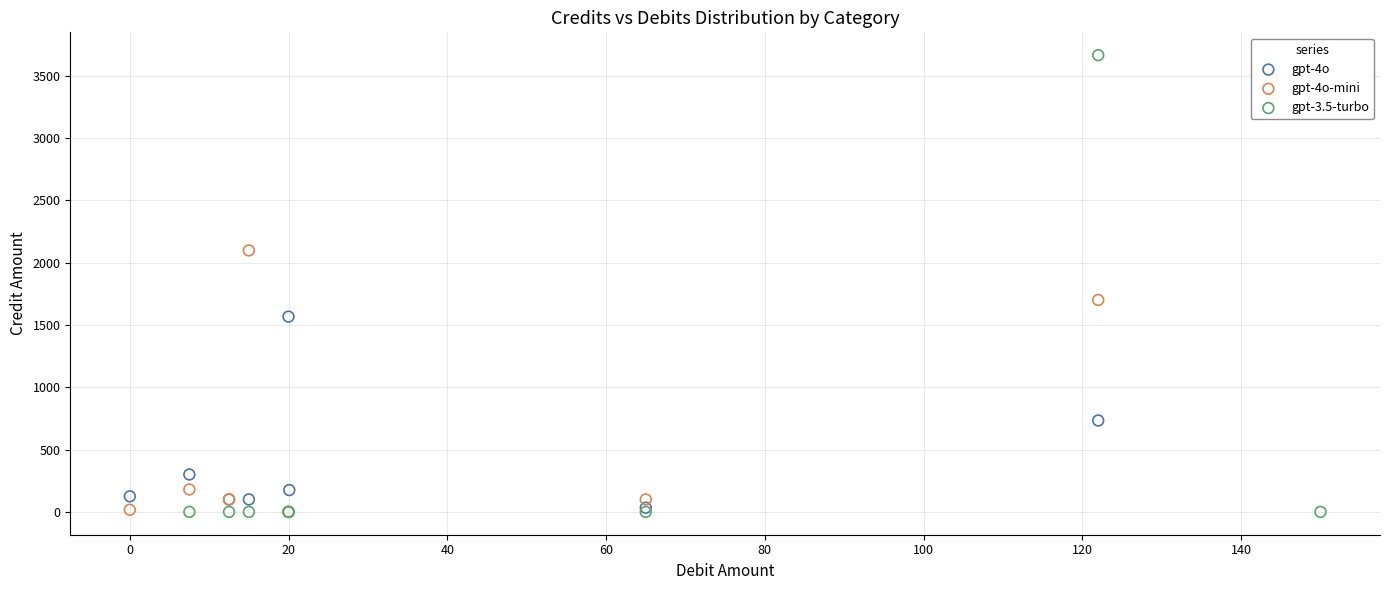

What are all the series names shown in the legend?

gpt-4o, gpt-4o-mini, gpt-3.5-turbo